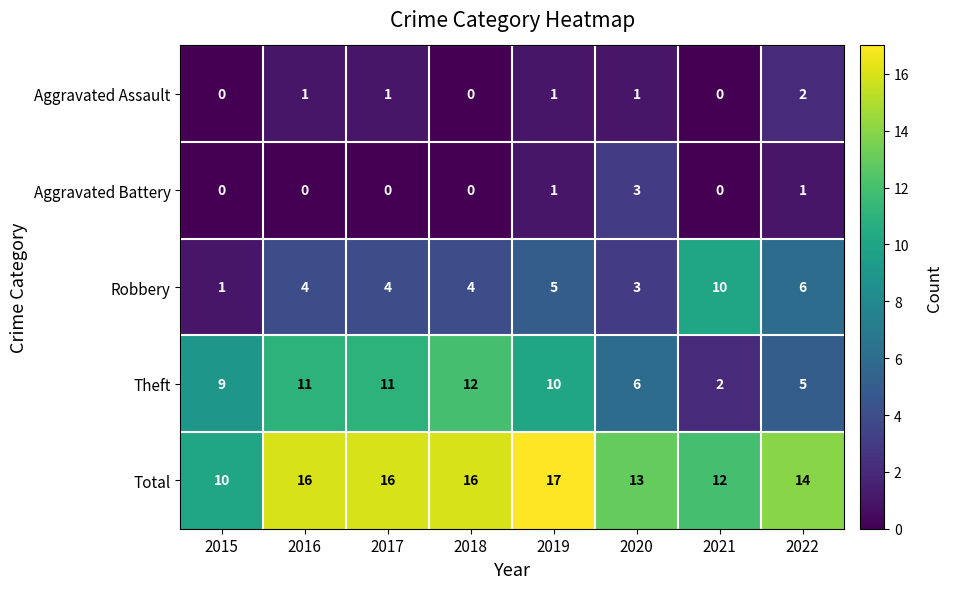

Which category has the highest value across all series?

2019